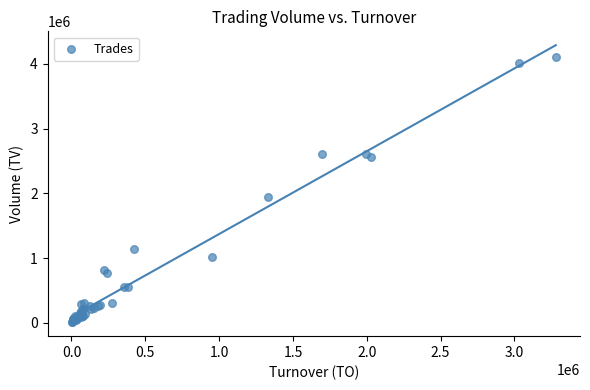

What Y value in the scatter plot is closest to 2060000?

1951000